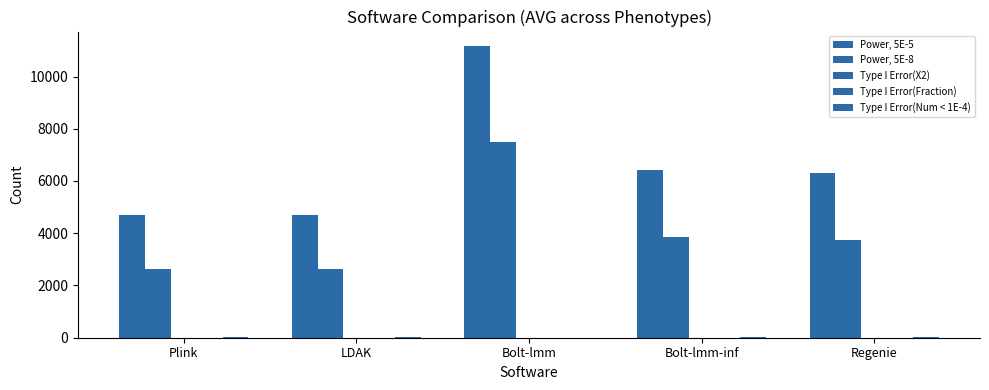

How many groups of bars are there?

5